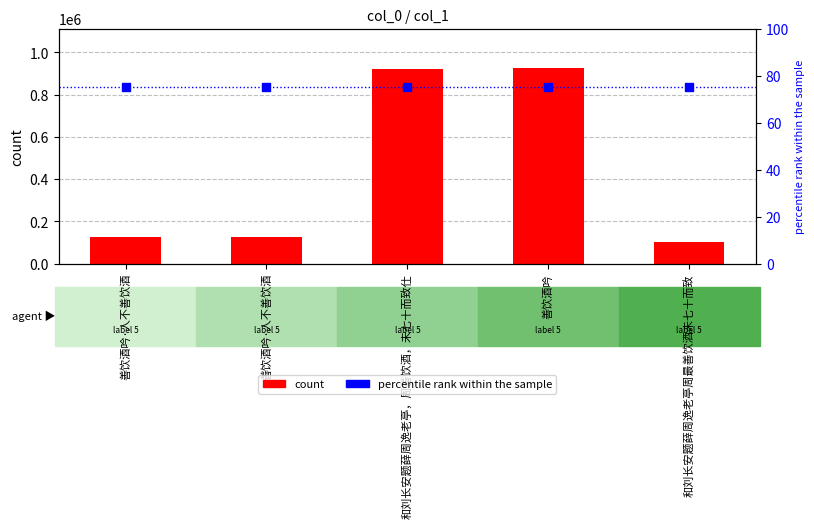

What are all the series names shown in the legend?

count, percentile rank within the sample